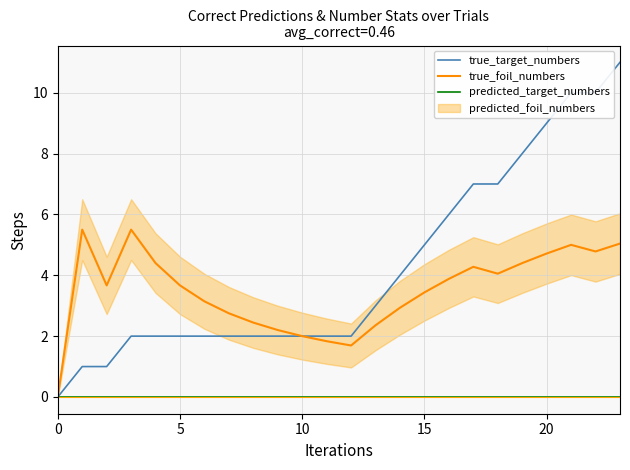

What is the label of the 10th point from the left?

9